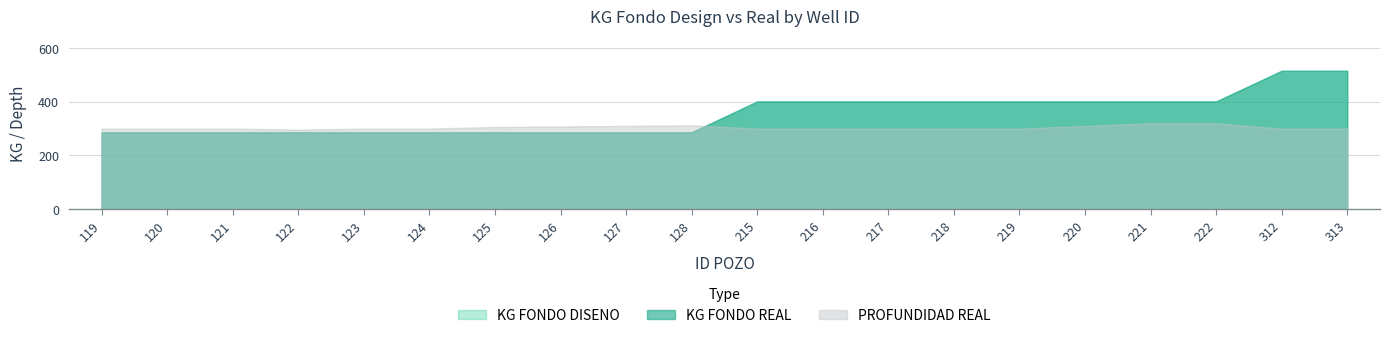

What are all the series names shown in the legend?

KG FONDO DISENO, KG FONDO REAL, PROFUNDIDAD REAL